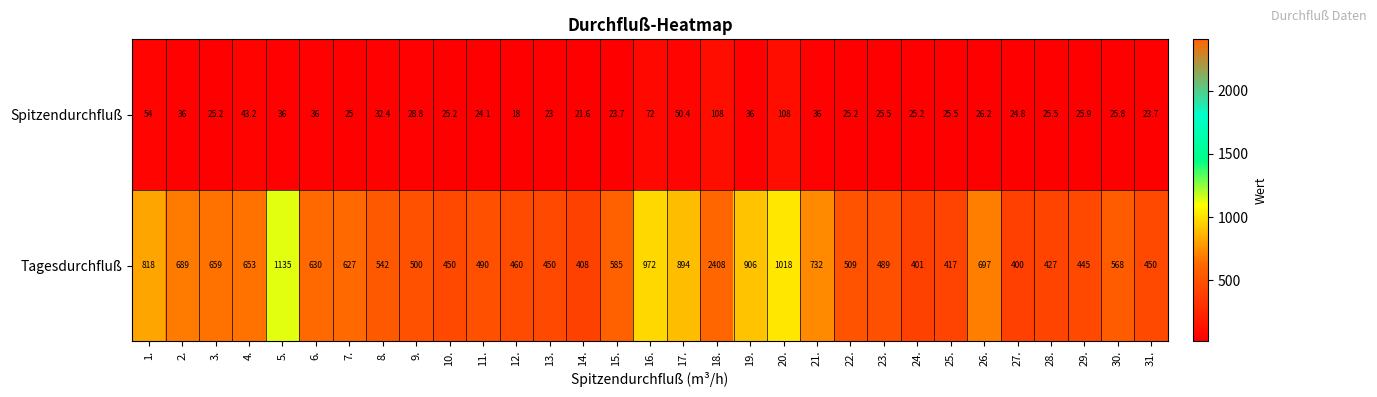

What is the difference between the maximum and second lowest values in the Spitzendurchfluß series?

86.4